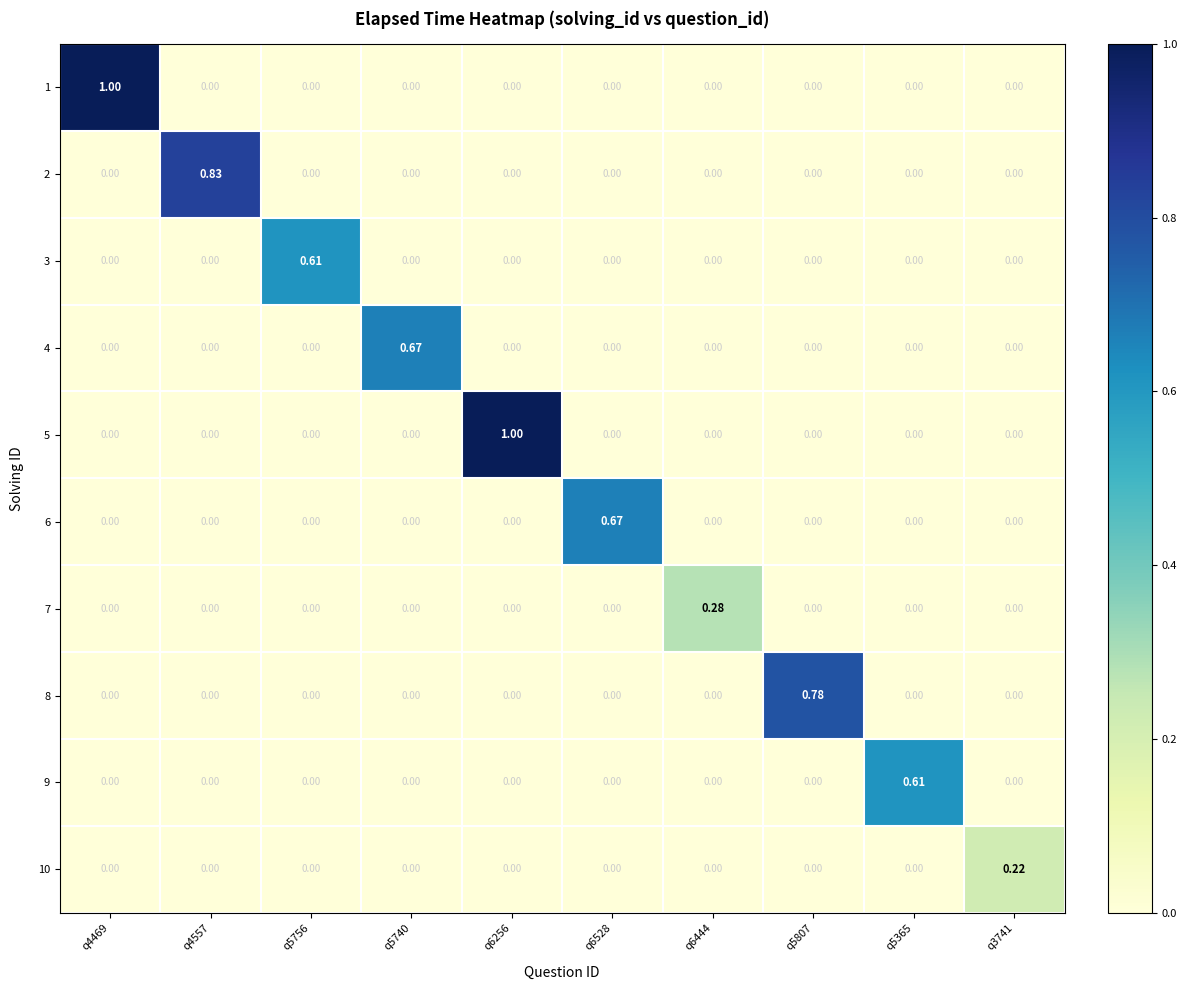

What is the spread (max minus min) of values at q4469?

1.0